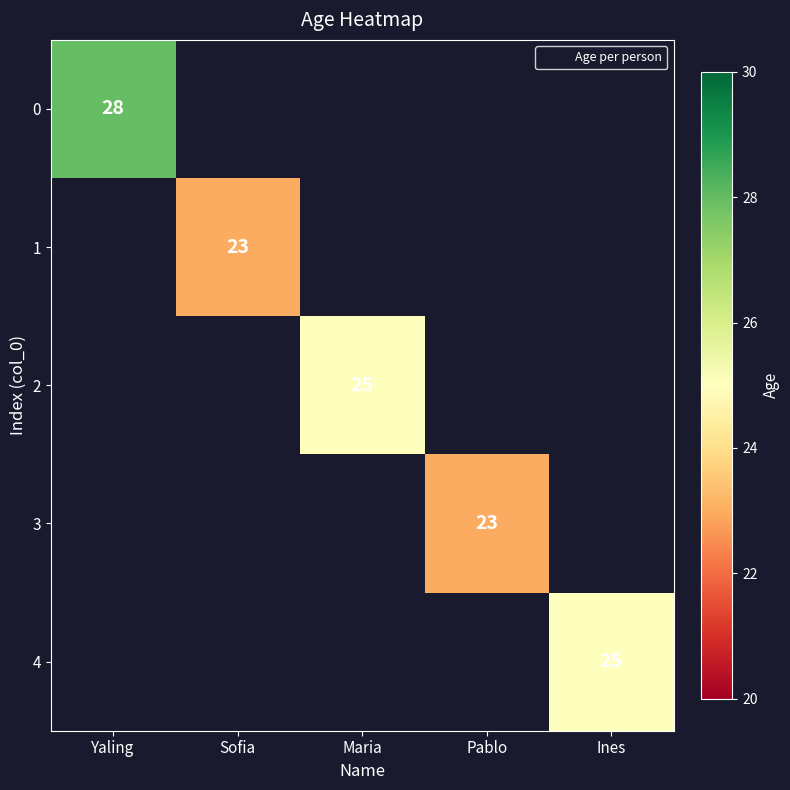

At Maria, list the series in order from largest to smallest.

0, 1, 2, 3, 4